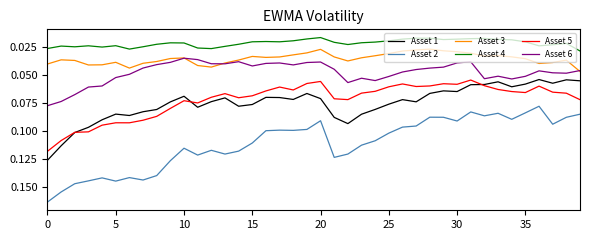

How many distinct data groups are displayed?

6